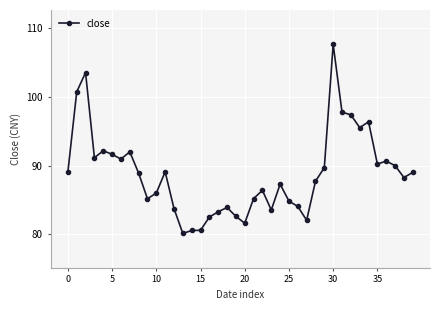

Does the chart display data point markers on the line(s)?

Yes